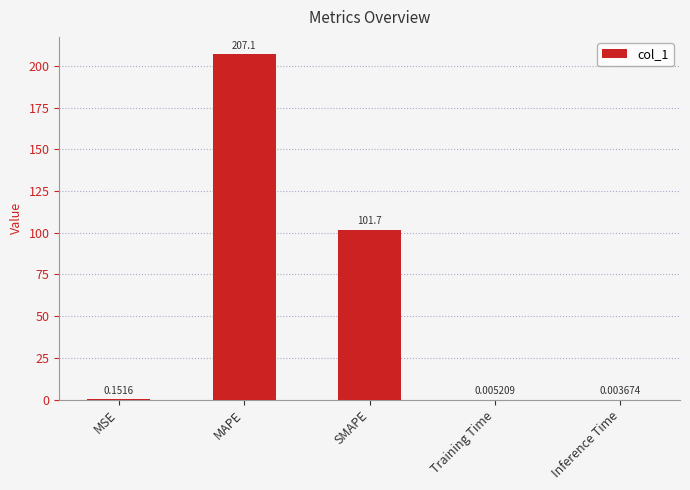

What is the sum of the values at SMAPE and MAPE?

308.8